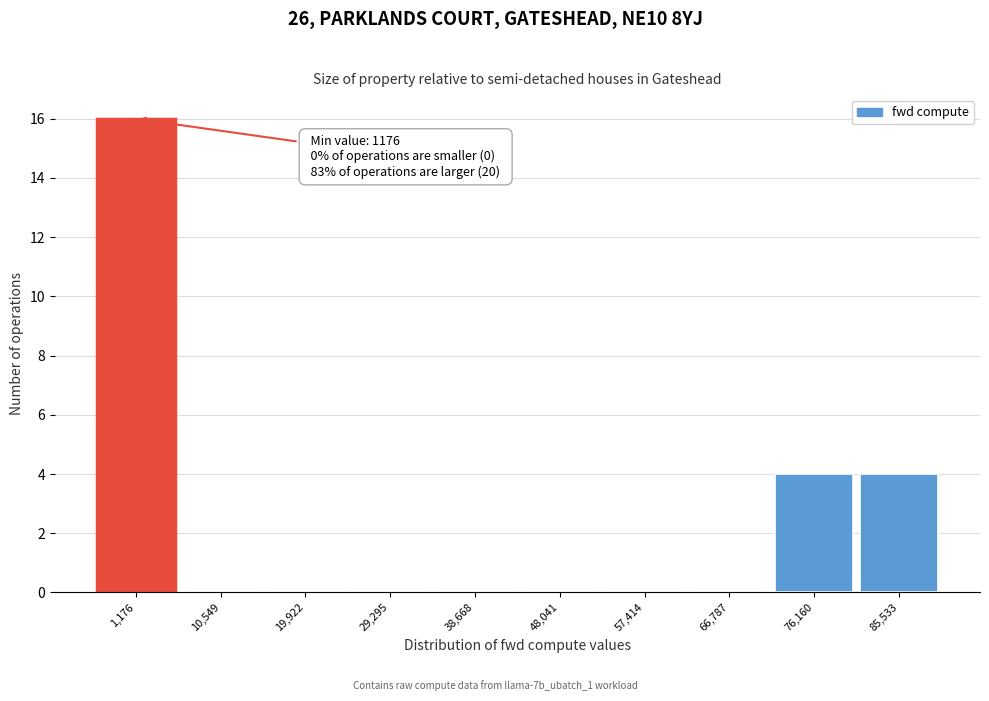

Reading right to left, list all the values displayed in this chart.

85,533=4	76,160=4	66,787=0	57,414=0	48,041=0	38,668=0	29,295=0	19,922=0	10,549=0	1,176=16